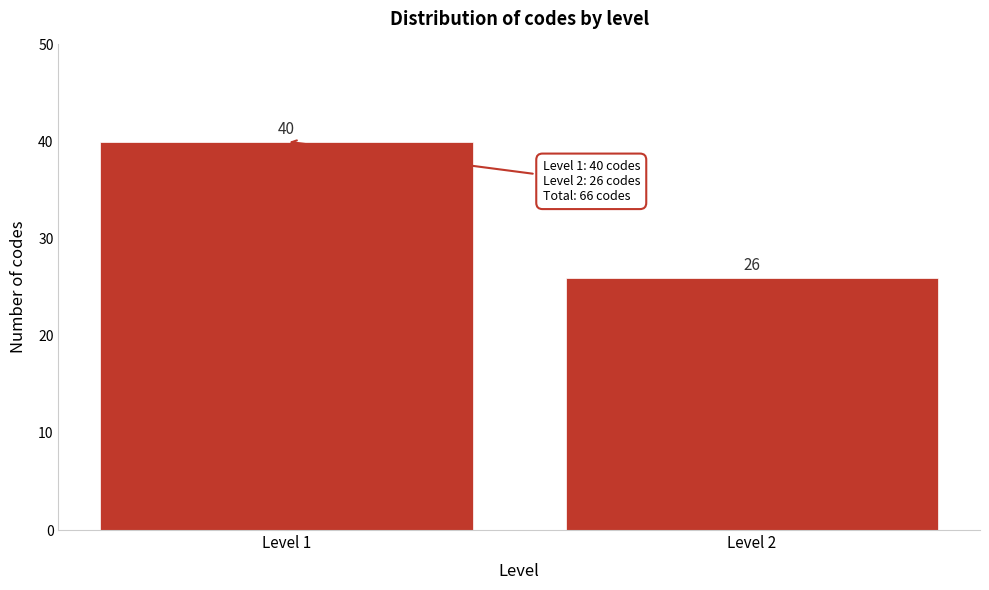

Reading right to left, transcribe all the data shown in this chart.

Level 2=26	Level 1=40